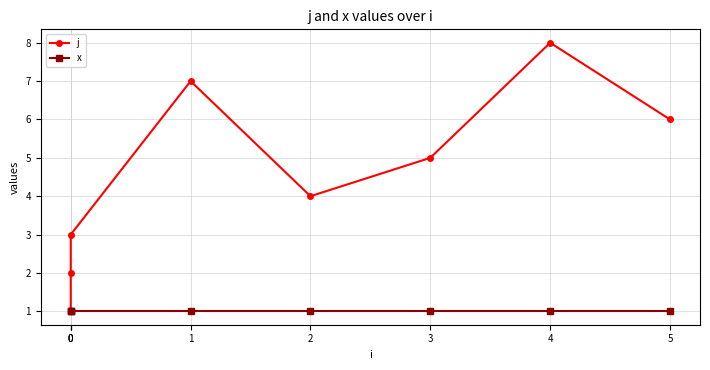

What is the difference between the j values at 1 and 3?

2